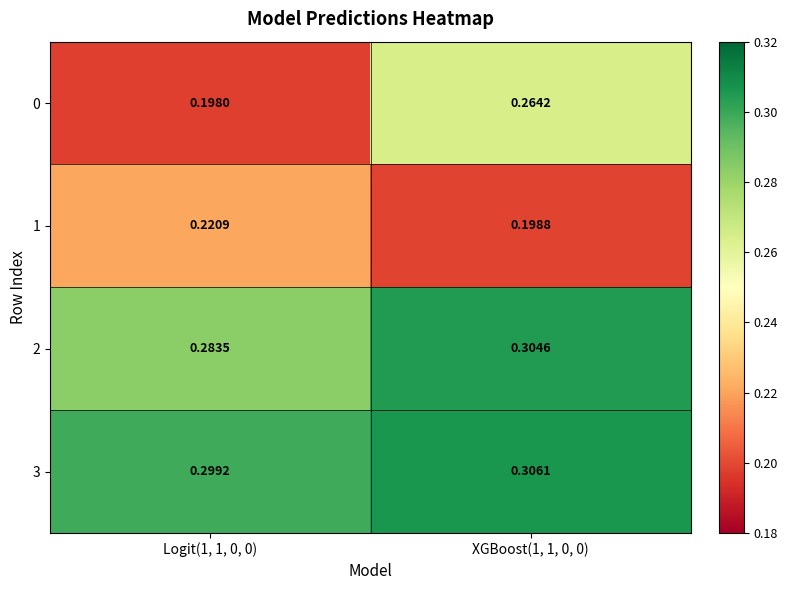

Count the number of categories in the chart.

2